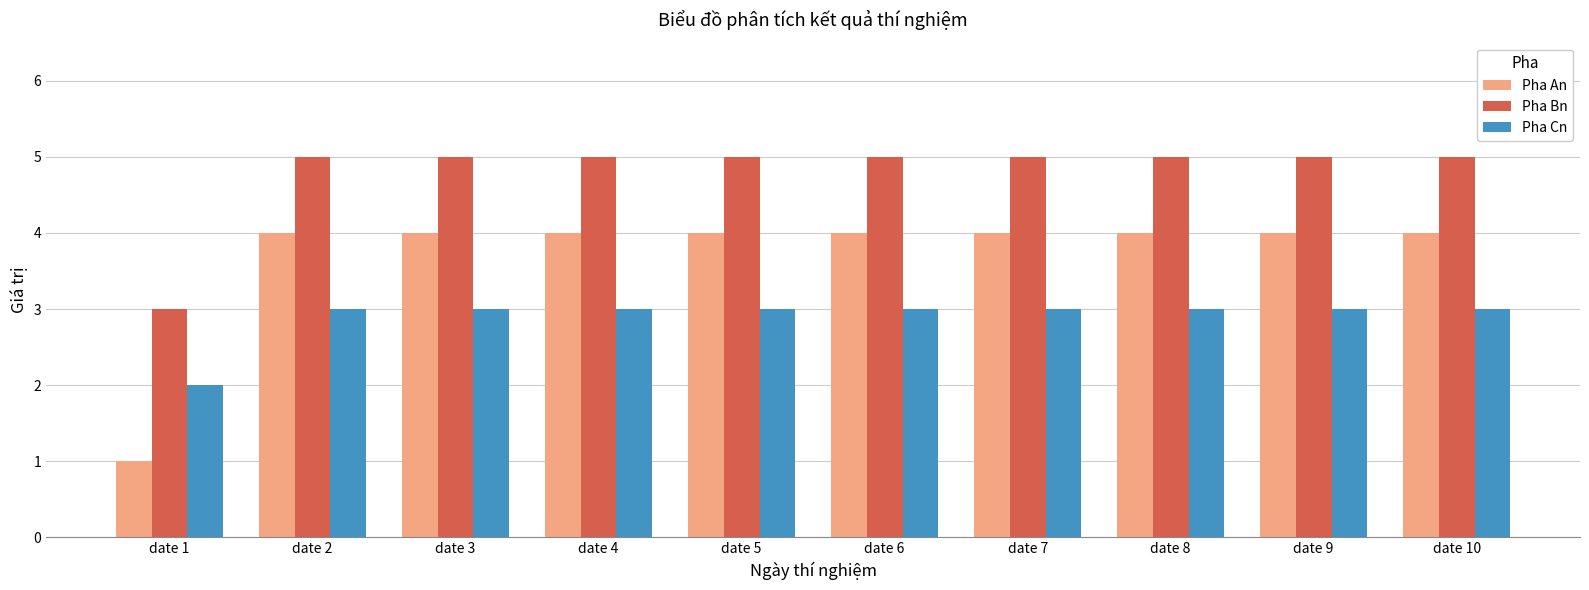

What is the maximum value for Pha An?

4